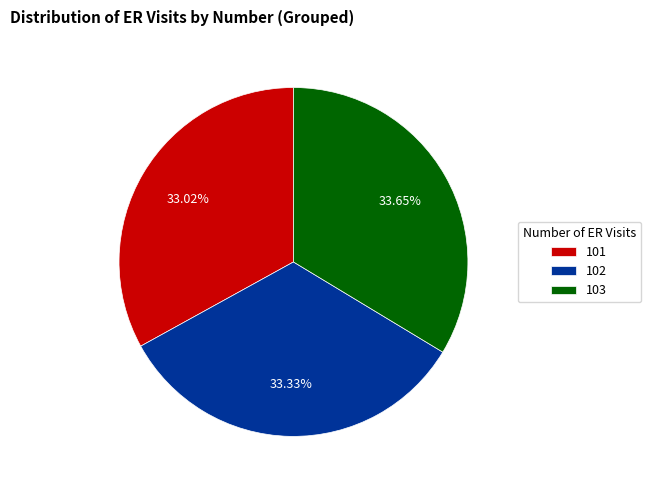

What percentage is the 102 slice, to the nearest percent?

33%